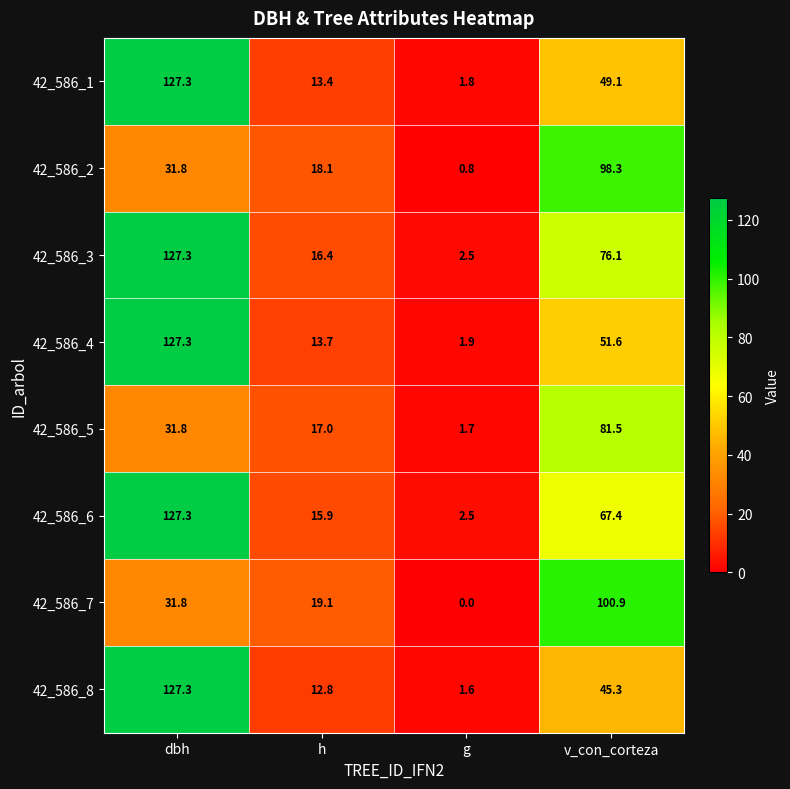

Is it true that 42_586_2 equals 0.8 at g?

True